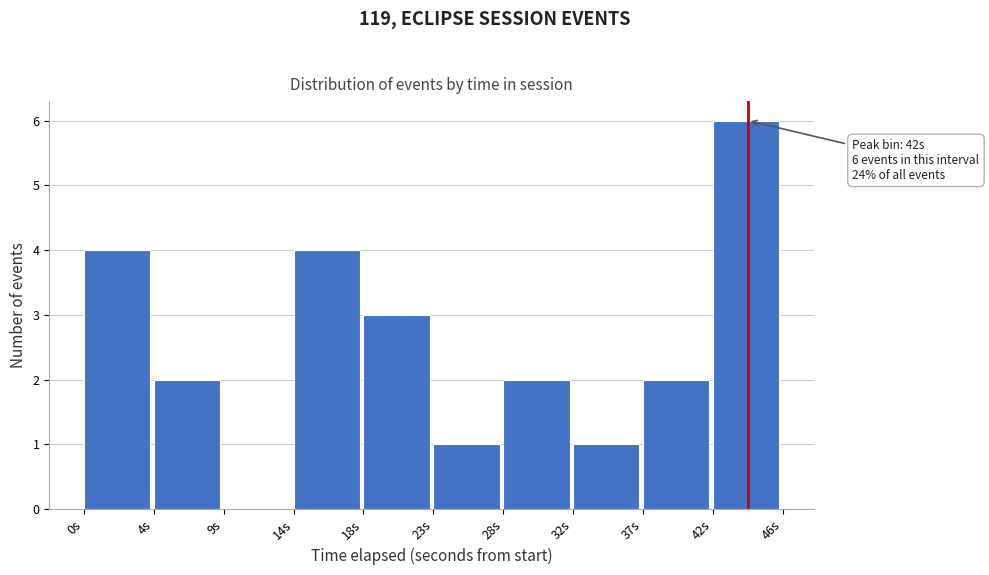

Reading left to right, transcribe all the data shown in this chart.

0s=4	4s=2	9s=0	14s=4	18s=3	23s=1	28s=2	32s=1	37s=2	42s=6